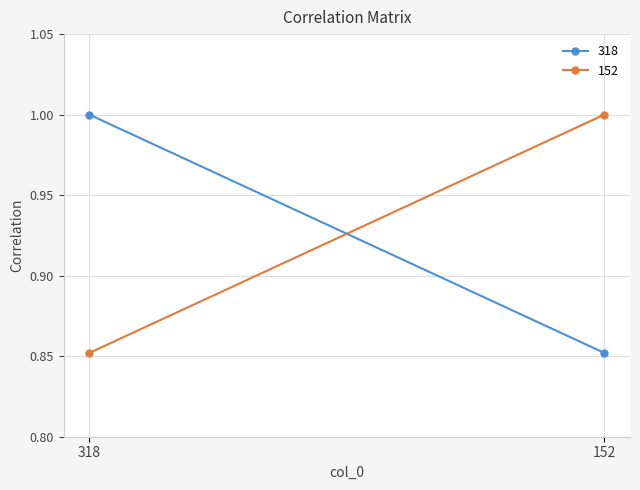

At how many categories does at least one series exceed 0?

2